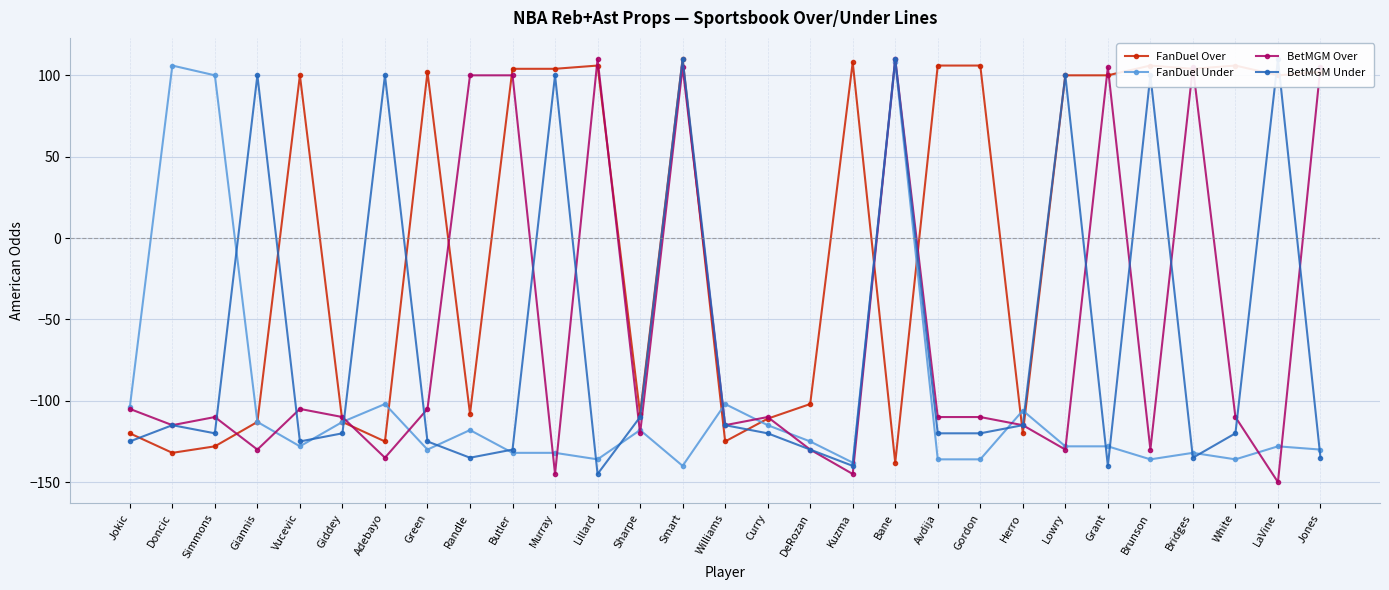

What is the sum of all FanDuel Under values?

-2928